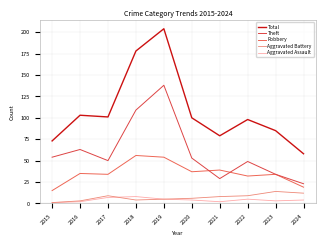

At which category is the sum across all series the highest?

2019